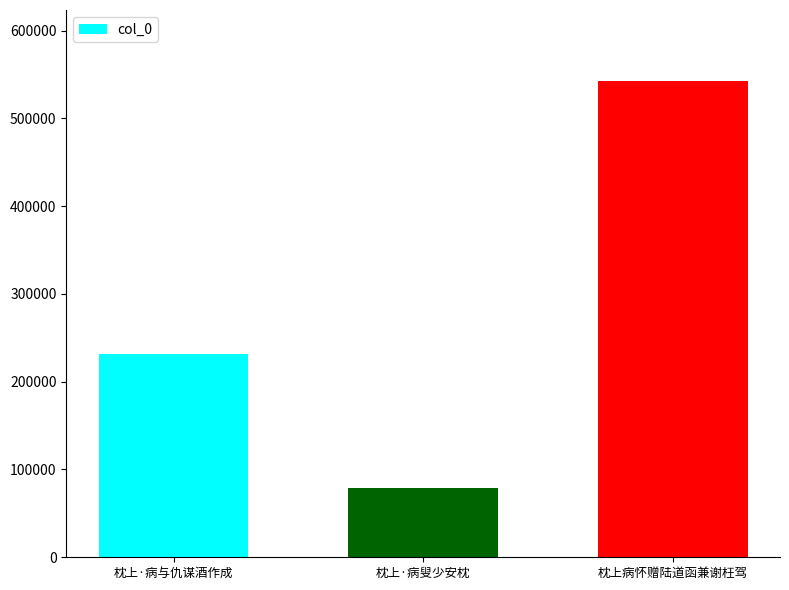

What is the change in value from 枕上·病与仇谋酒作成 to 枕上病怀赠陆道函兼谢枉驾?

+310948